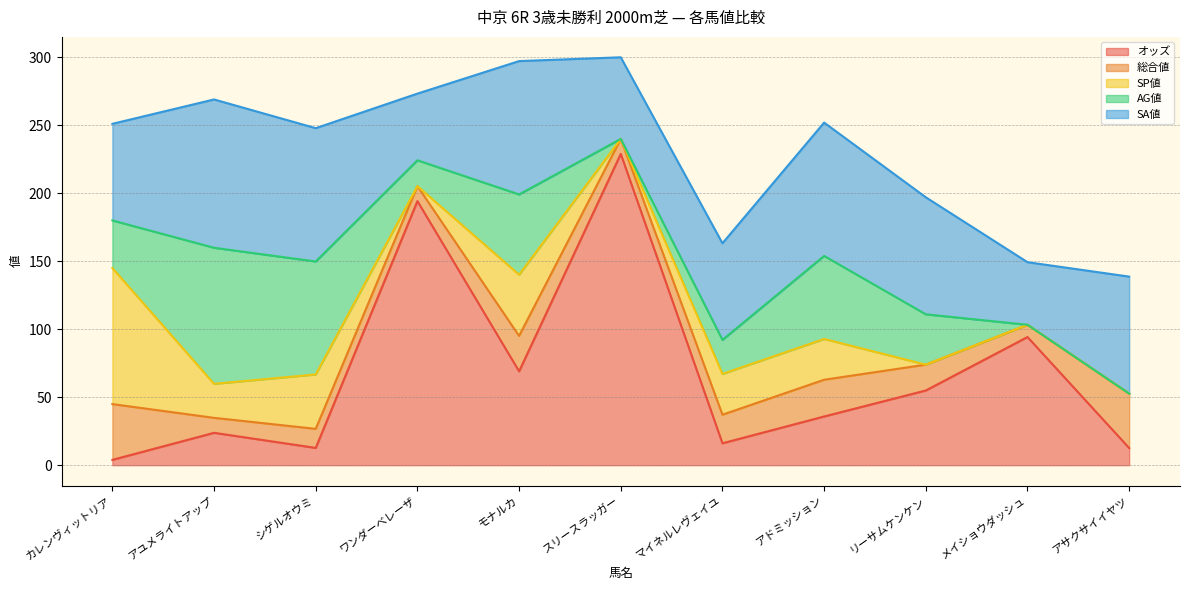

At how many categories does at least one series exceed 103?

3